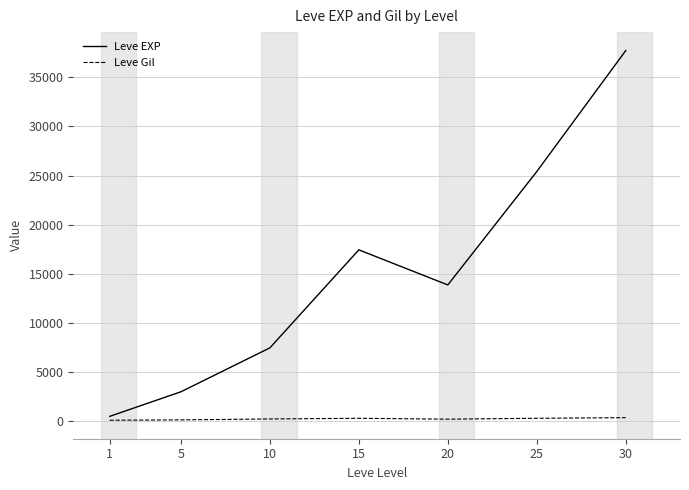

What is the difference between the Leve Gil values at 5 and 1?

36.3